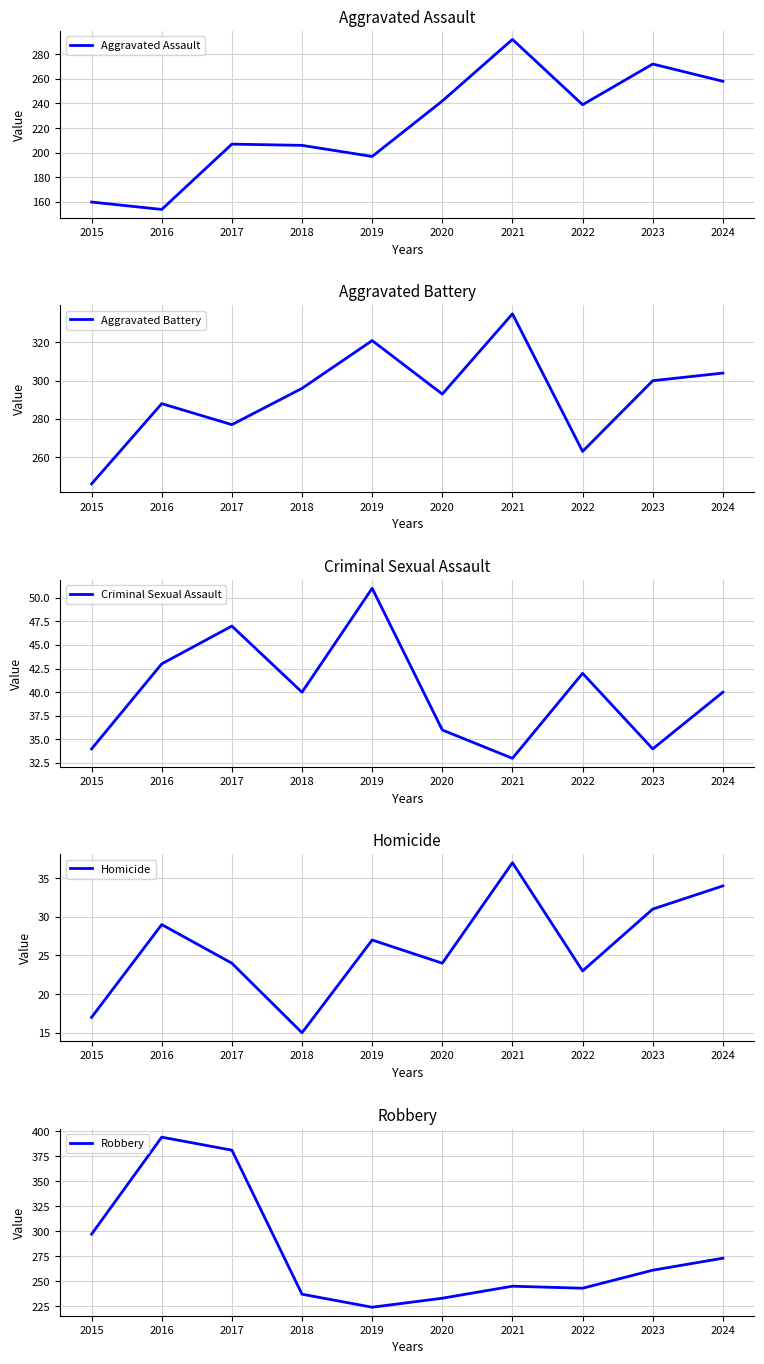

How many lines are shown in the chart?

5